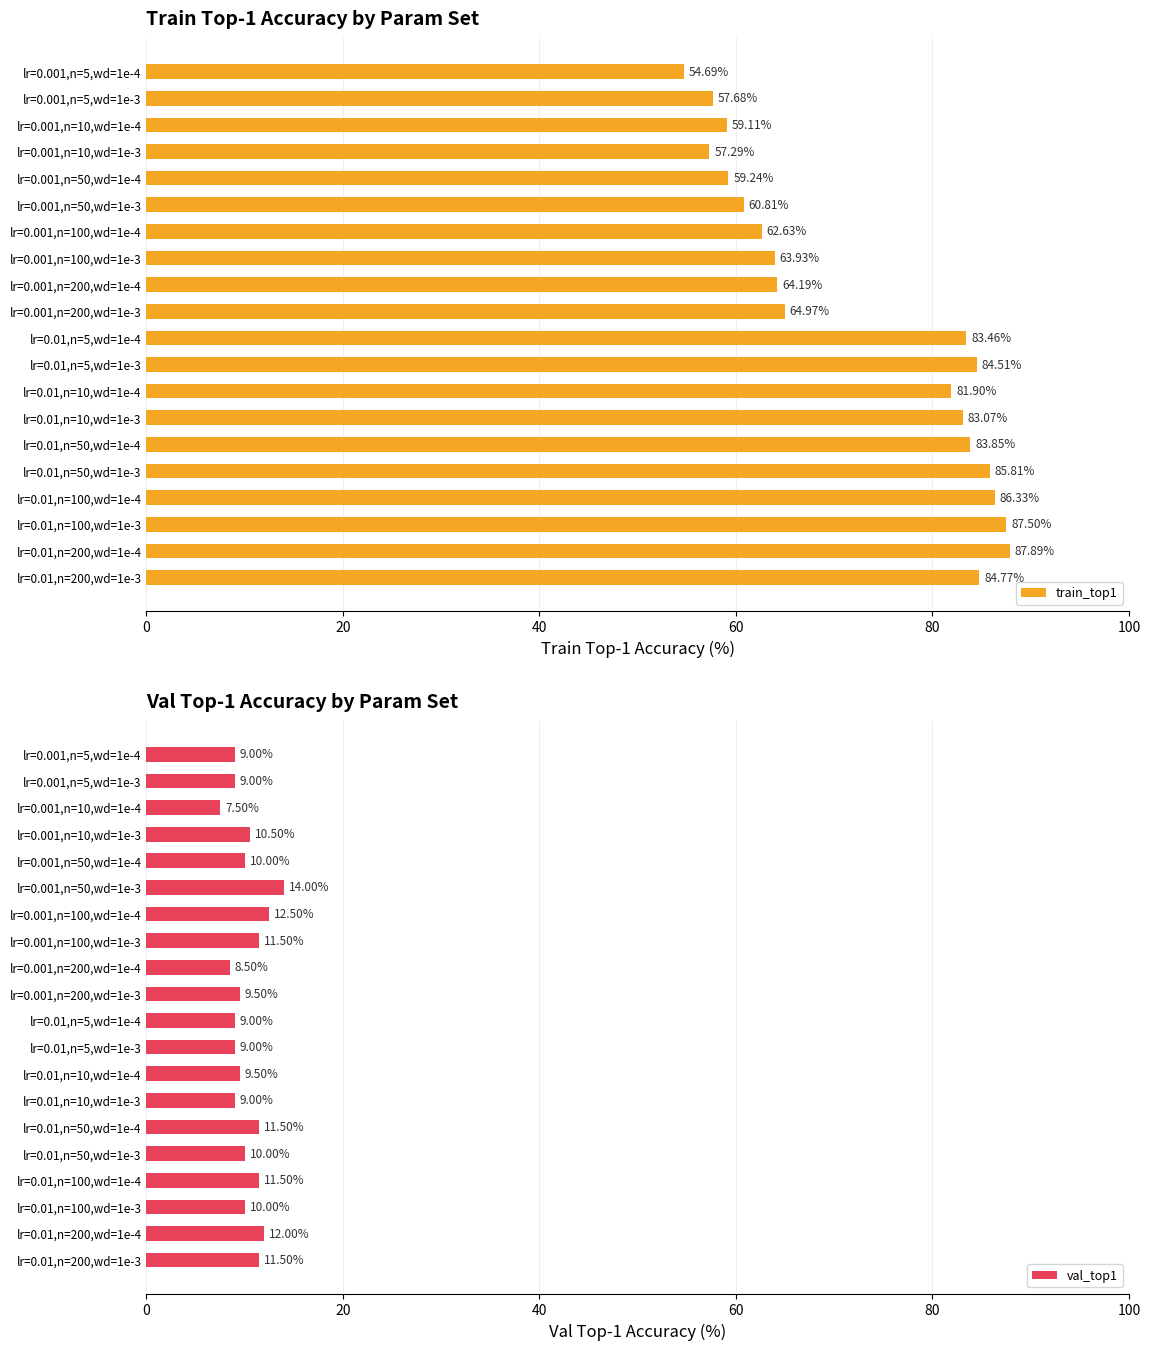

True or false: val_top1 has a value of 8.5 at lr=0.001,n=200,wd=1e-4.

True